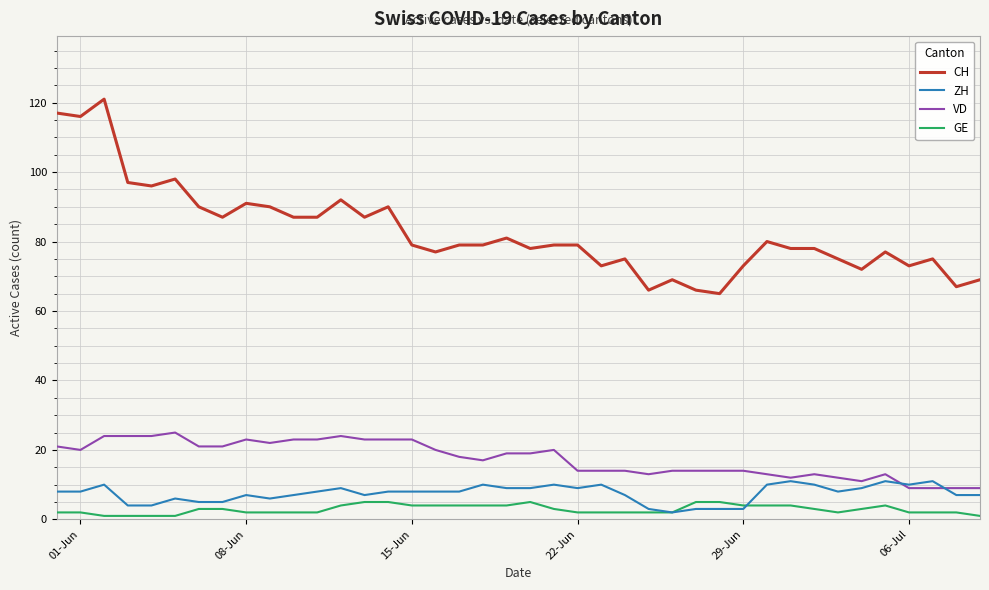

What is the average value of the ZH series?

7